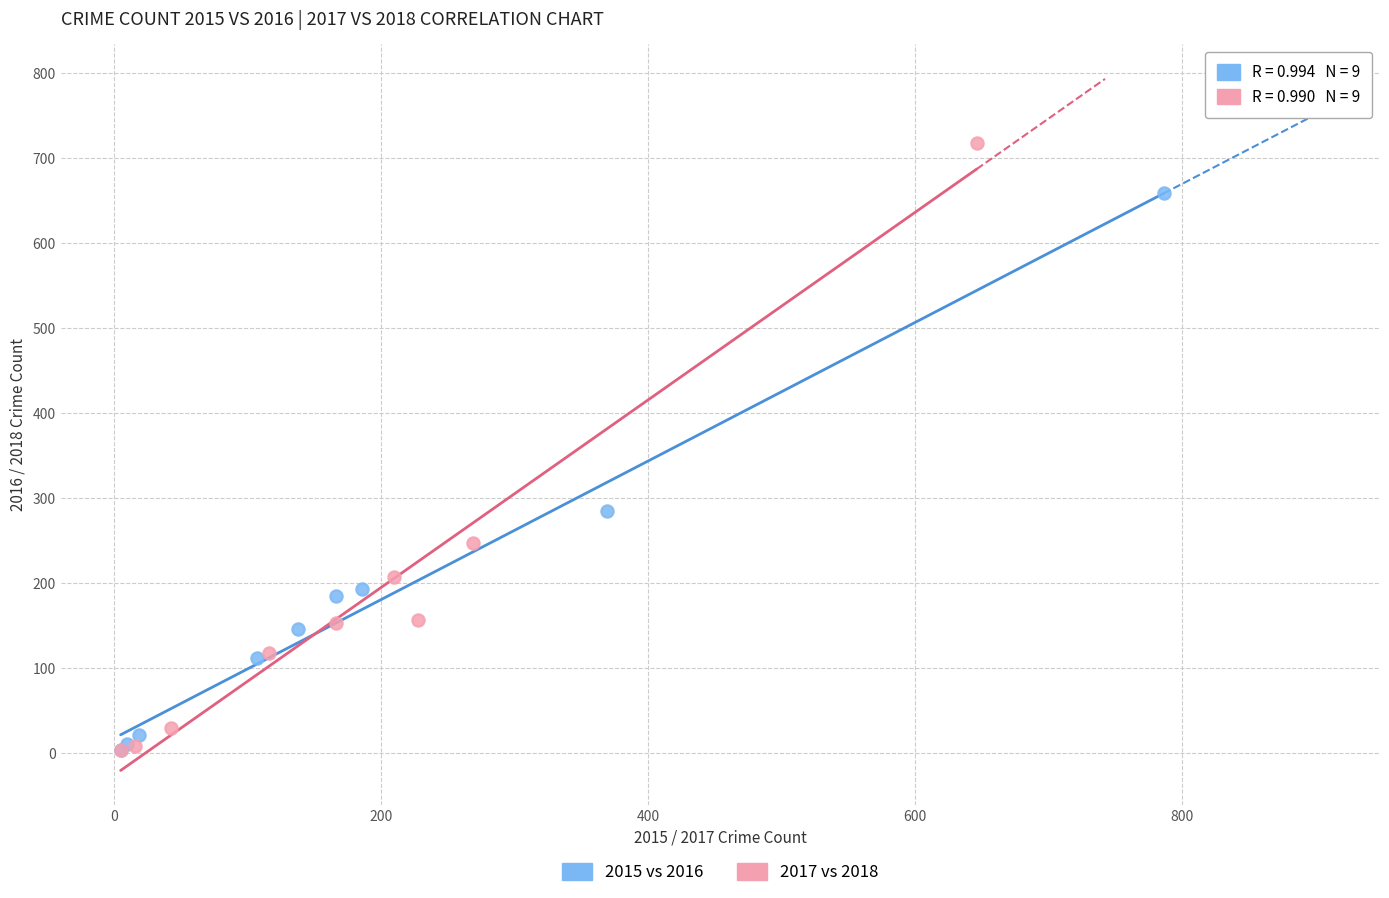

Which series has the widest spread of Y values?

2017 vs 2018